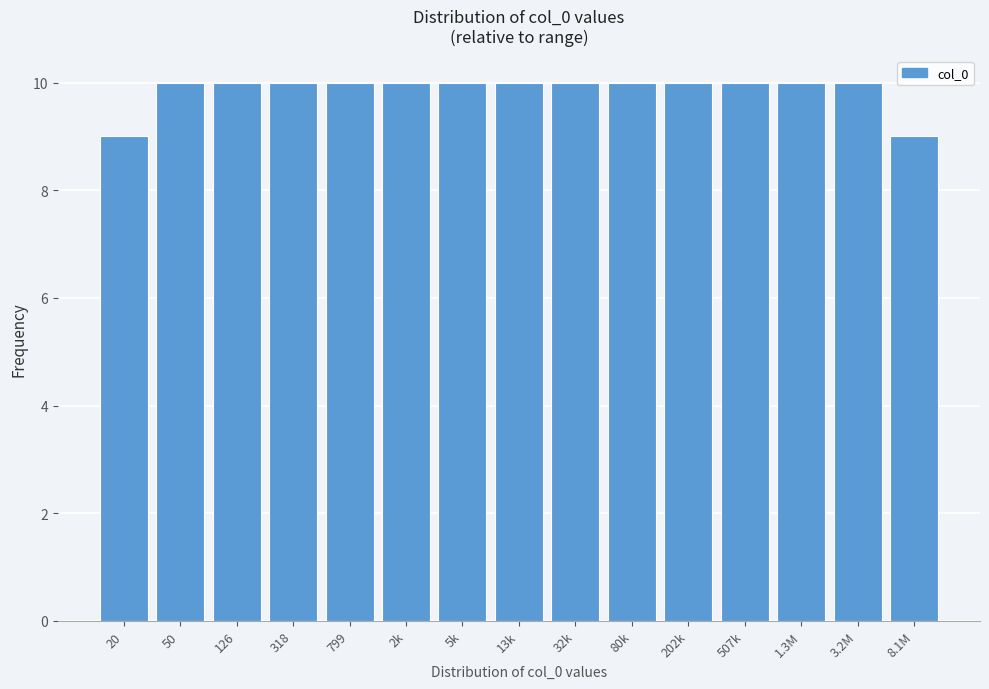

Reading left to right, transcribe all the data shown in this chart.

20=9	50=10	126=10	318=10	799=10	2k=10	5k=10	13k=10	32k=10	80k=10	202k=10	507k=10	1.3M=10	3.2M=10	8.1M=9